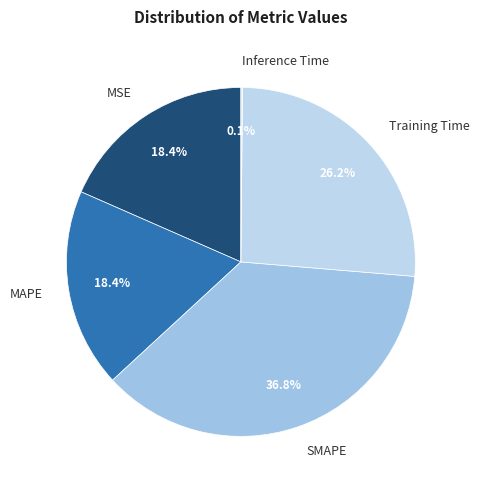

Is the sum of MSE and Training Time greater than half?

No